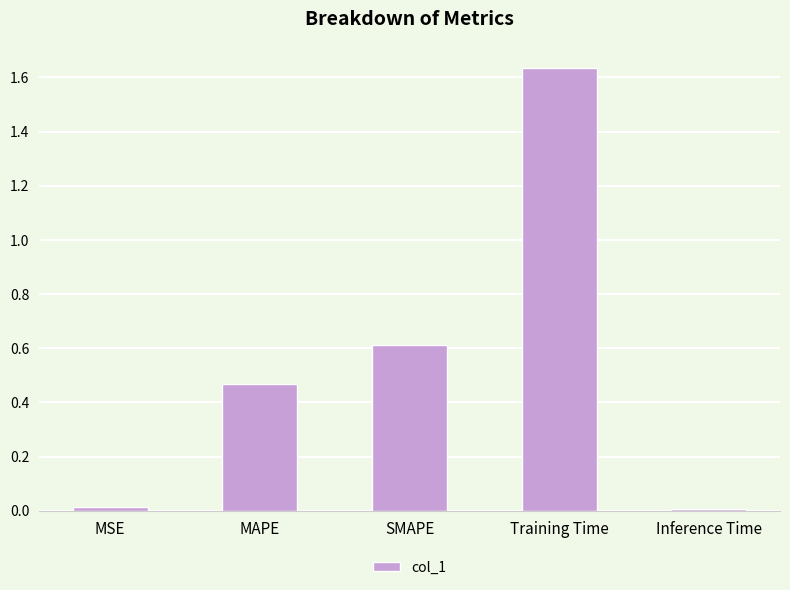

What is the difference between the second highest and minimum values?

0.6